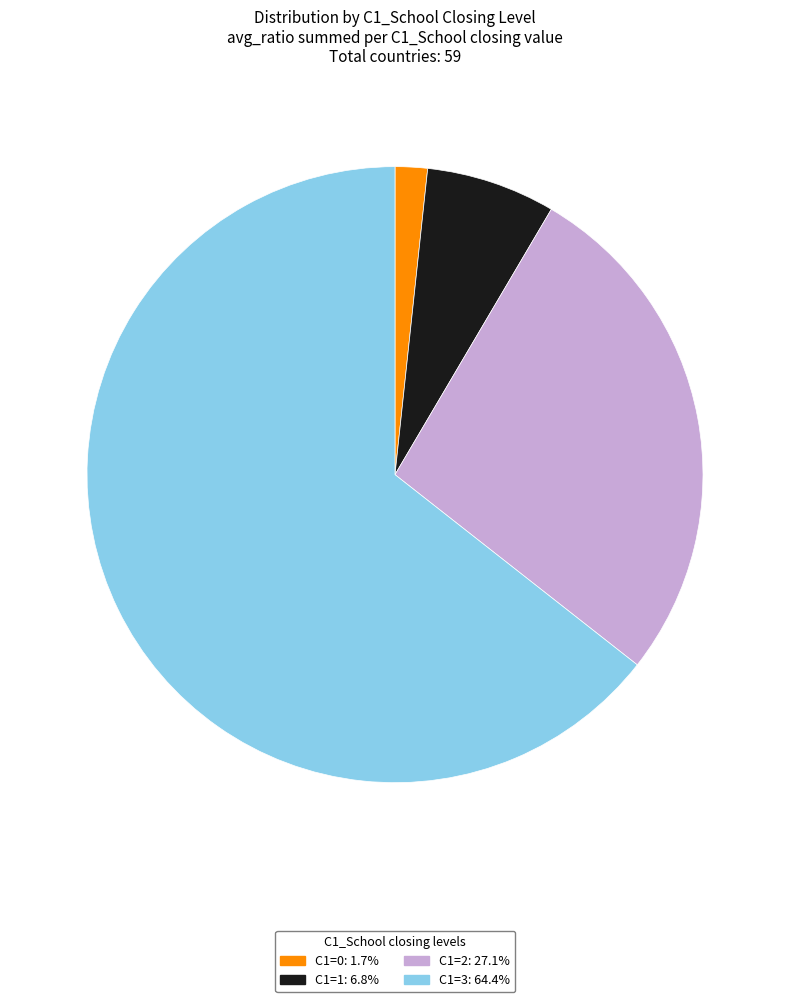

How many slices are in this pie chart?

4